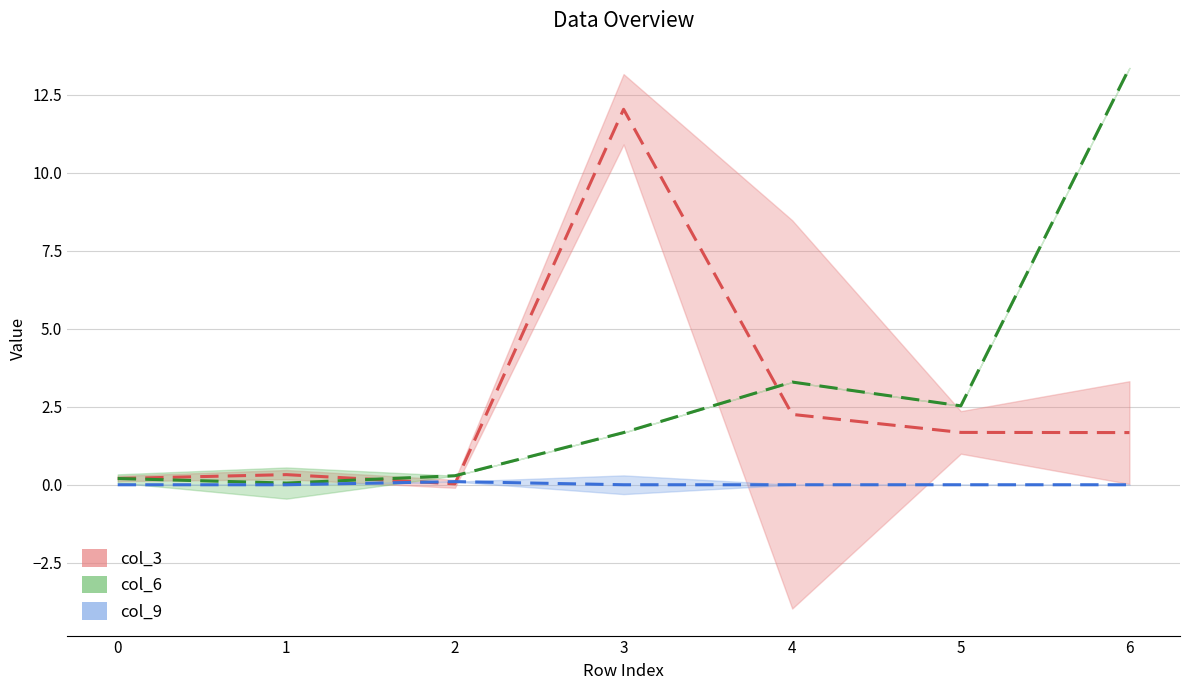

List the series in order of their peak value, lowest first.

col_9, col_3, col_6